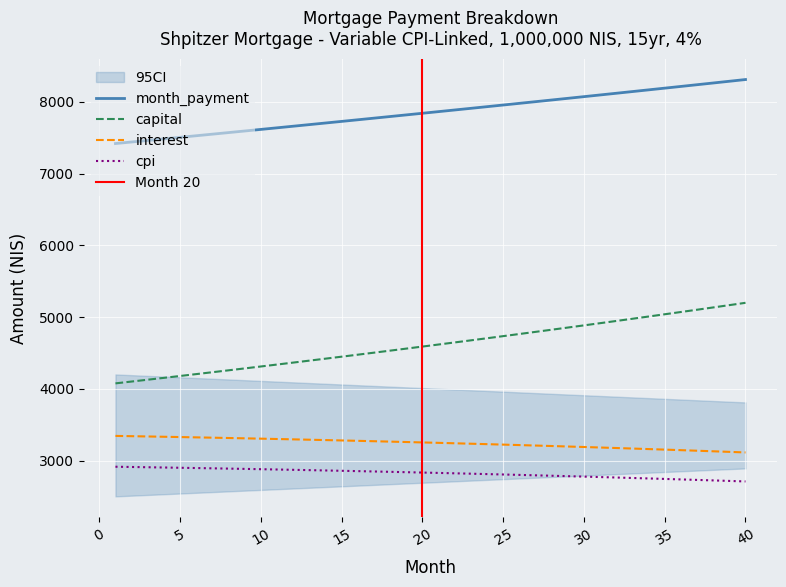

What is the spread (max minus min) of values at 16?

4897.6